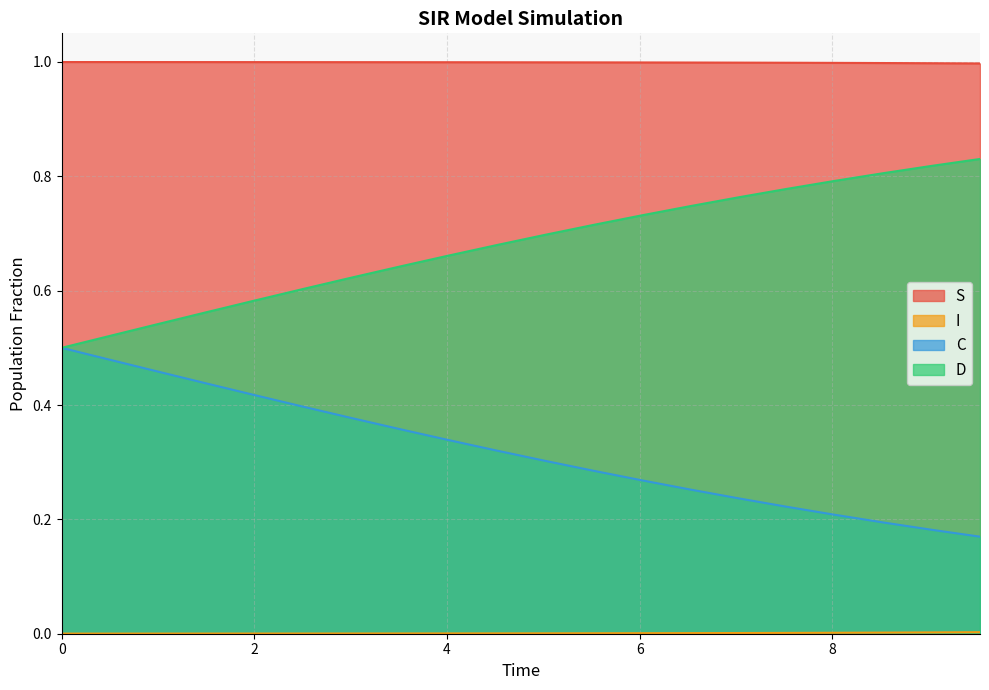

What is the value of the S point at the 6th from the left?

1.0